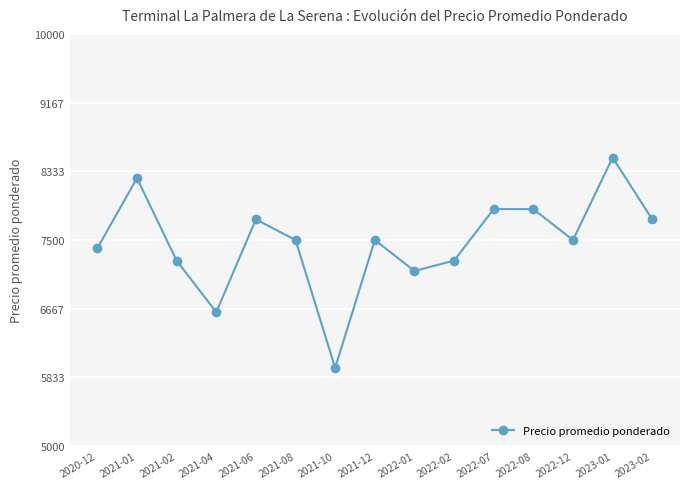

What is the change in value from 2021-10 to 2023-02?

+1800